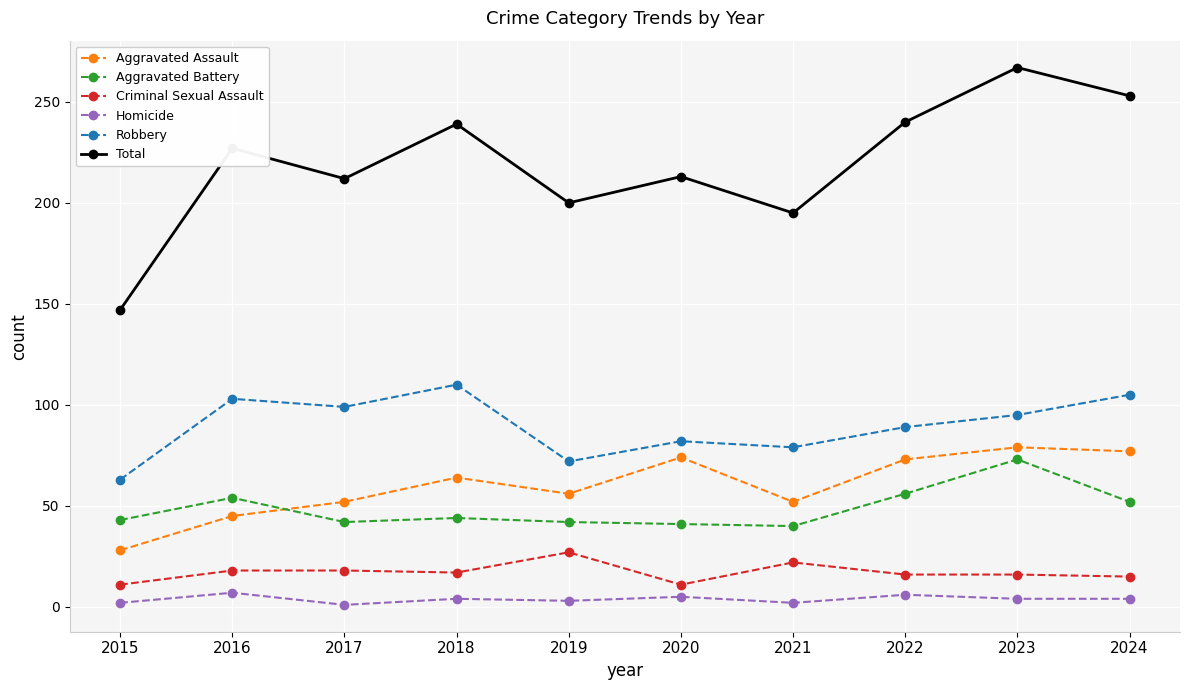

True or false: Total and Robbery cross at least once.

False